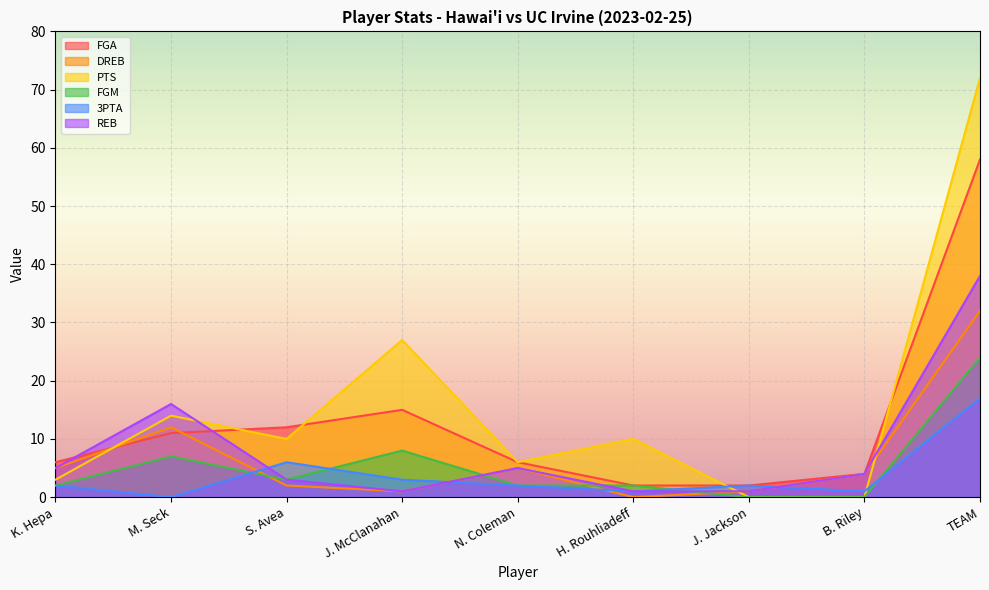

Is it true that PTS equals 5 at H. Rouhliadeff?

False